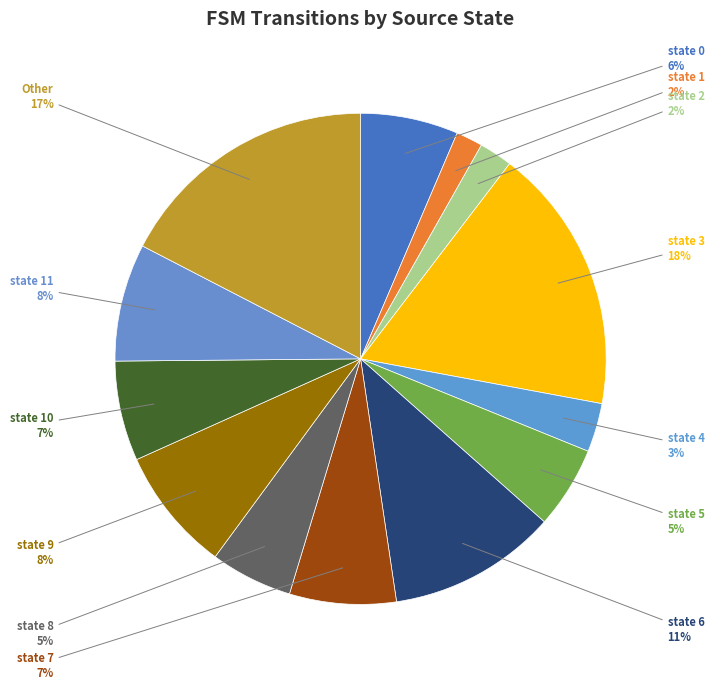

Approximately how many times larger is the value at state 9 compared to Other?

0.5